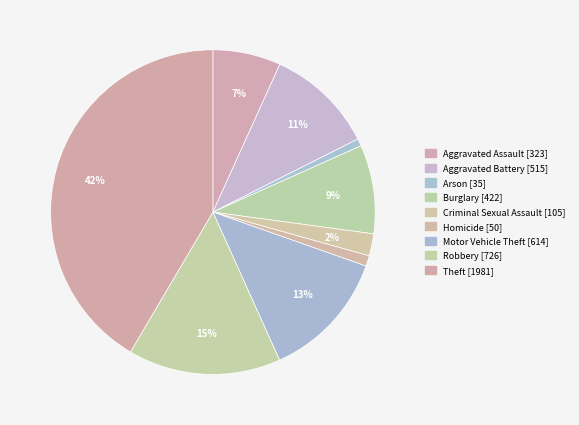

What percentage is NOT represented by Theft?

58.5%